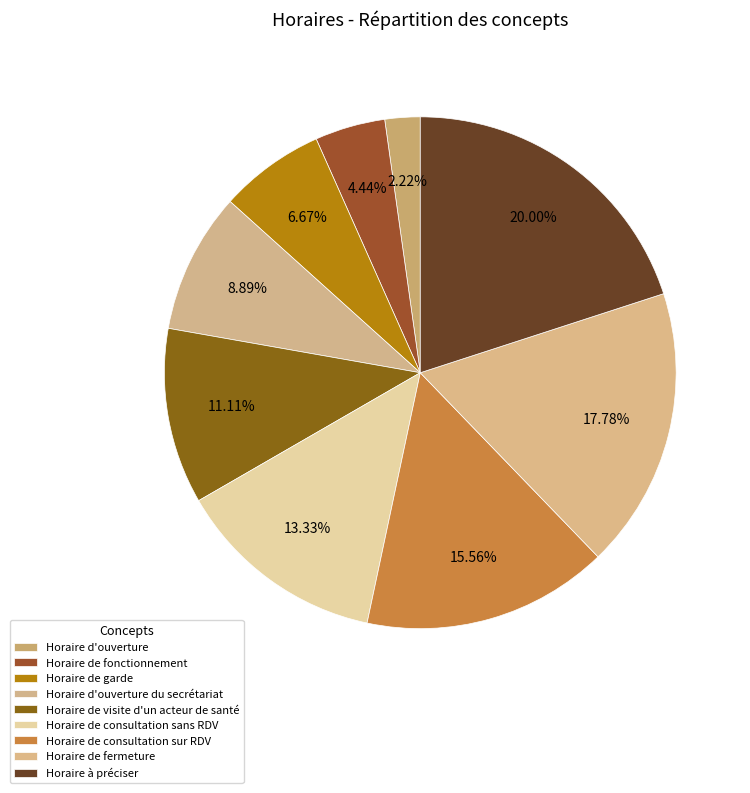

To the nearest percent, what percentage of the pie is Horaire de consultation sur RDV?

16%